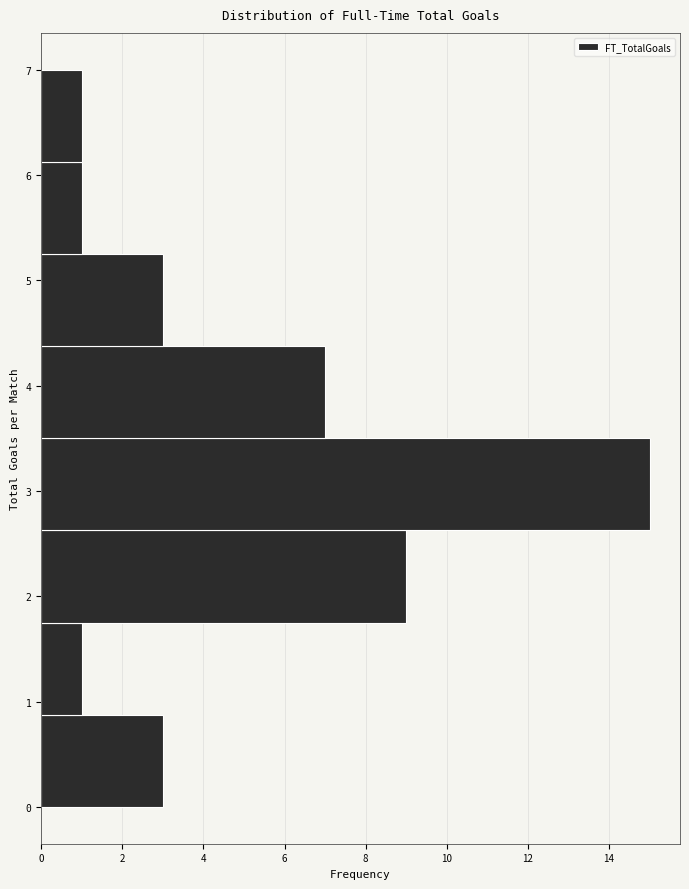

Which range on the y-axis has the longest bar?

2.6 to 3.5